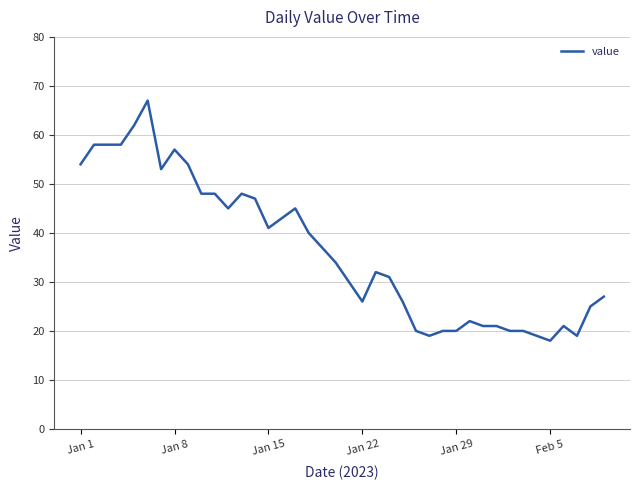

What is the difference between the maximum and minimum values?

49